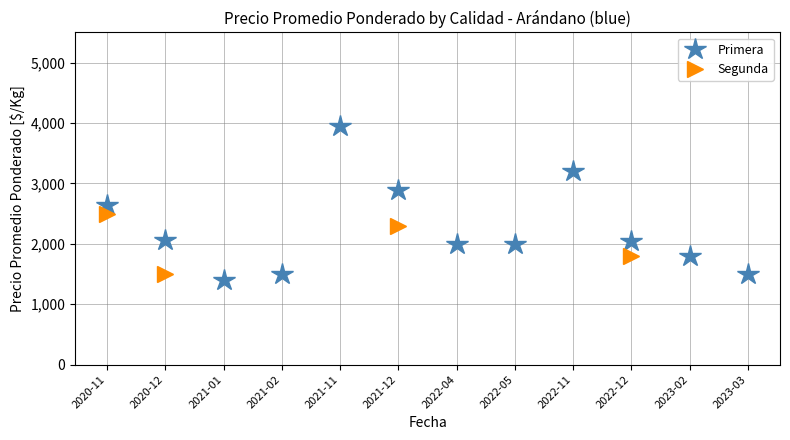

Count the number of data series in this chart.

2